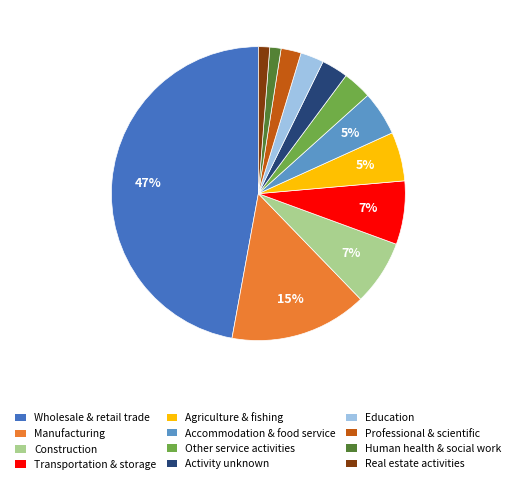

To the nearest percent, what is the difference between the Manufacturing and Activity unknown slice percentages?

12%